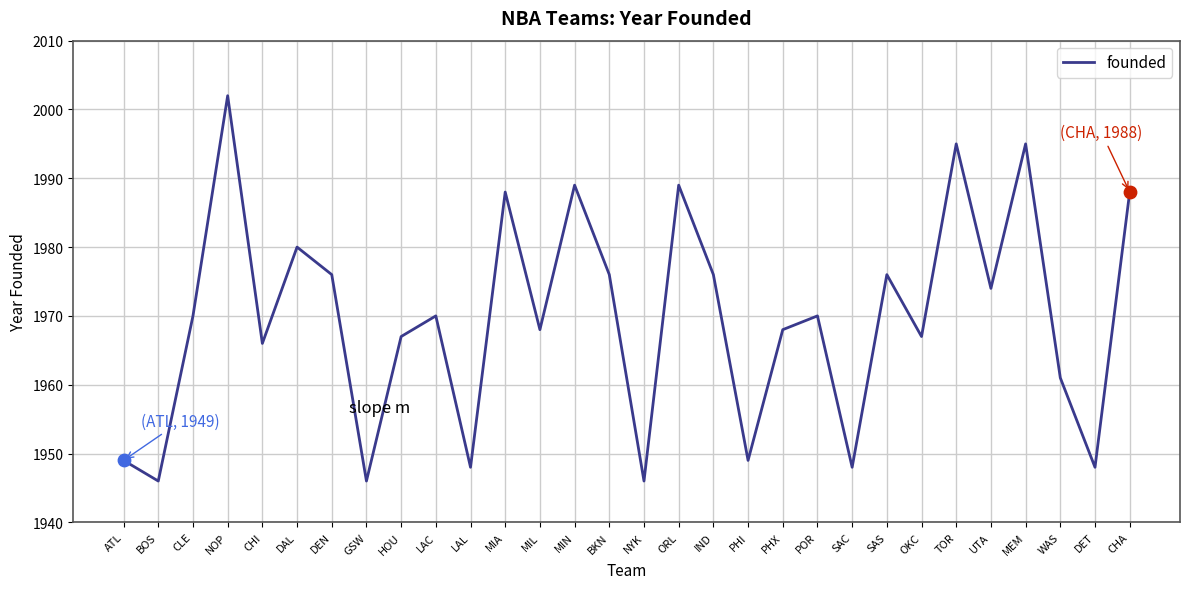

Which has a higher value, PHX or CLE?

CLE